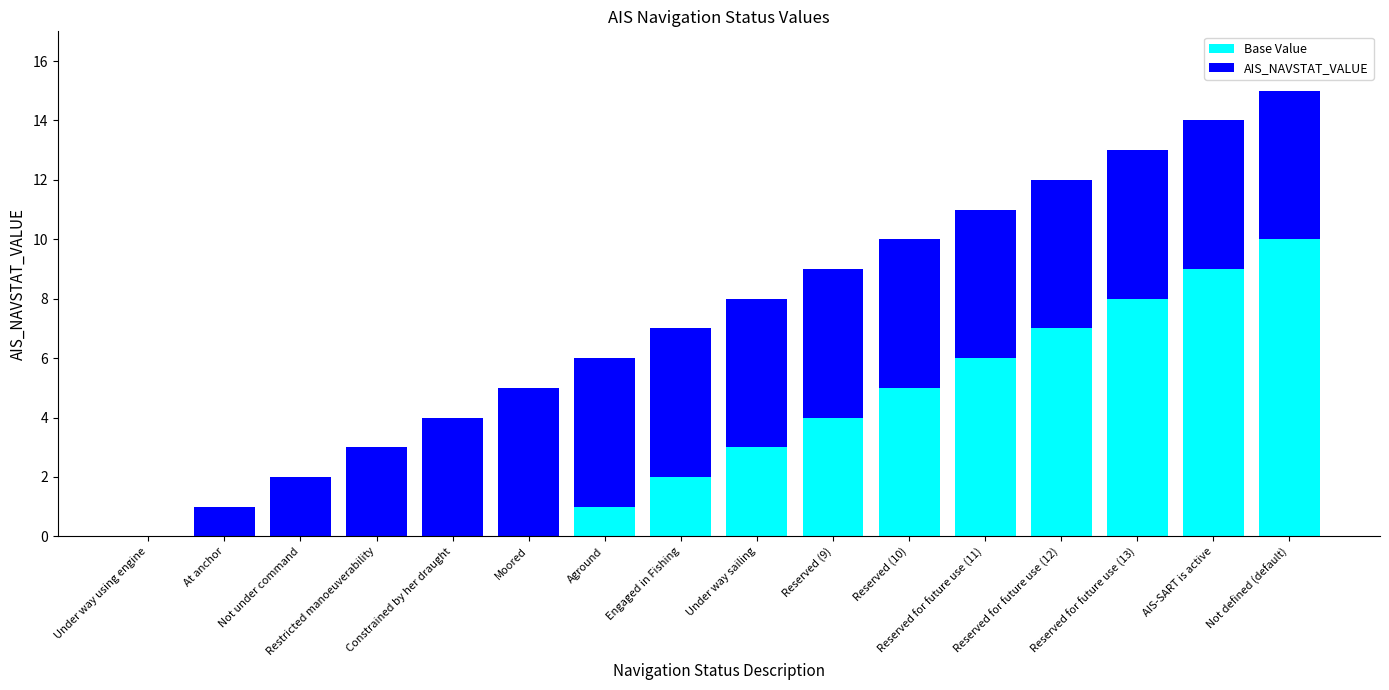

Is it true that Base Value equals 8 at Reserved for future use (13)?

True